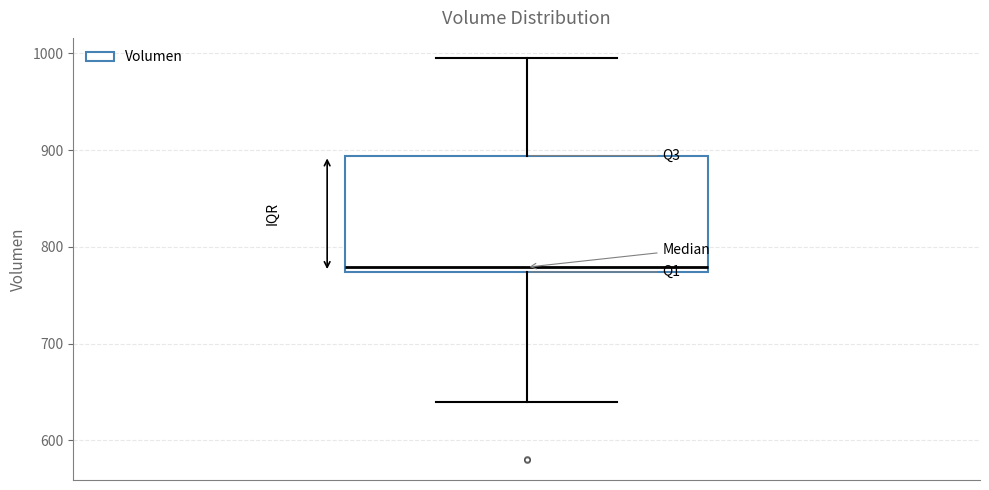

Read this box plot against the y-axis: the position of the median line, the range covered by the box, and the ends of both whiskers. The values are not printed on the chart, so give them approximately, as read against the axis.

median 780, box 770 to 890, whiskers 640 to 1000